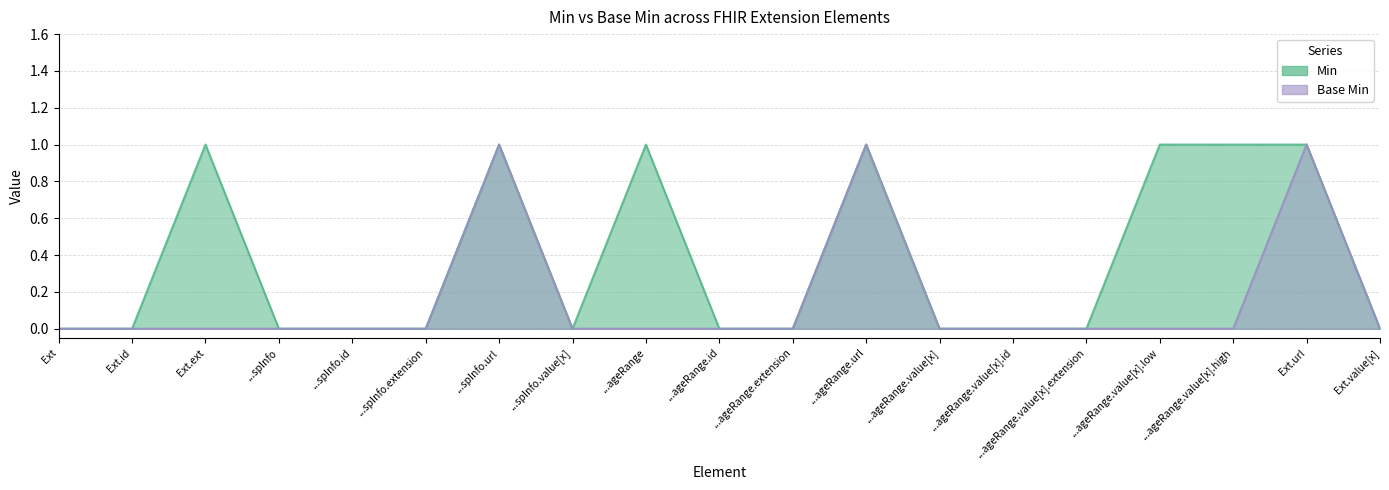

True or false: Base Min has a value of 0 at ...spInfo.

True